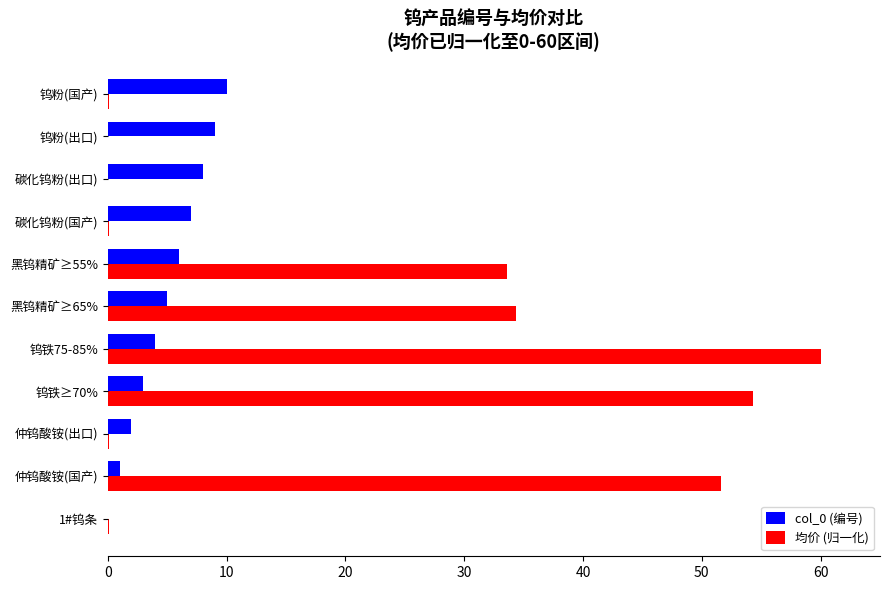

Which label corresponds to the largest value in the chart?

钨铁75-85%